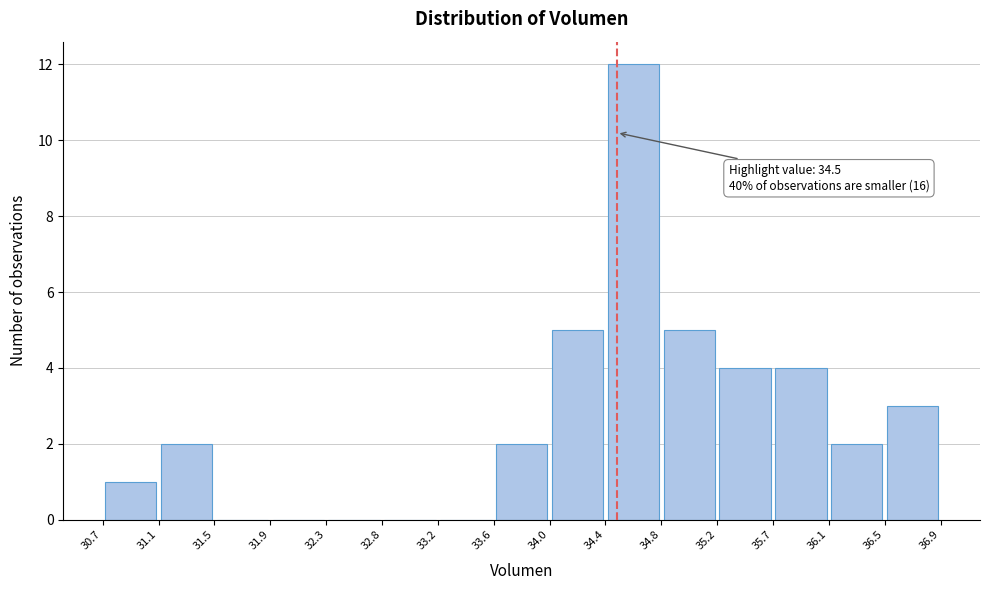

Over which range of the x-axis is the bar tallest?

34.4 to 34.8